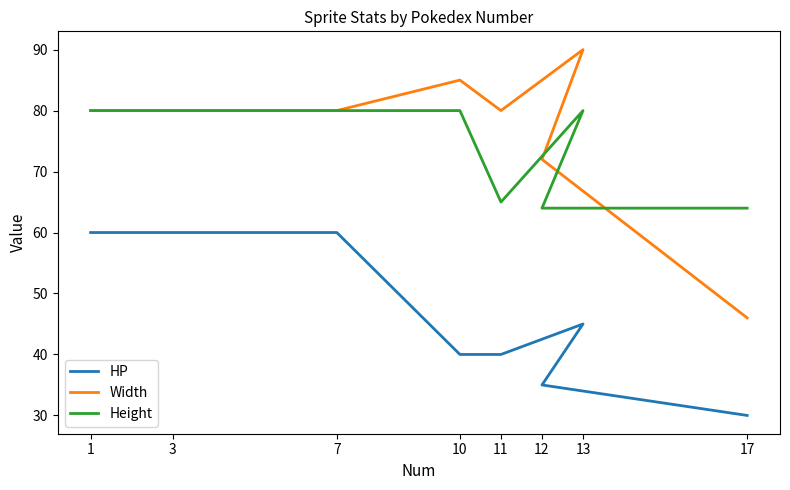

Does the chart have visible grid lines?

No